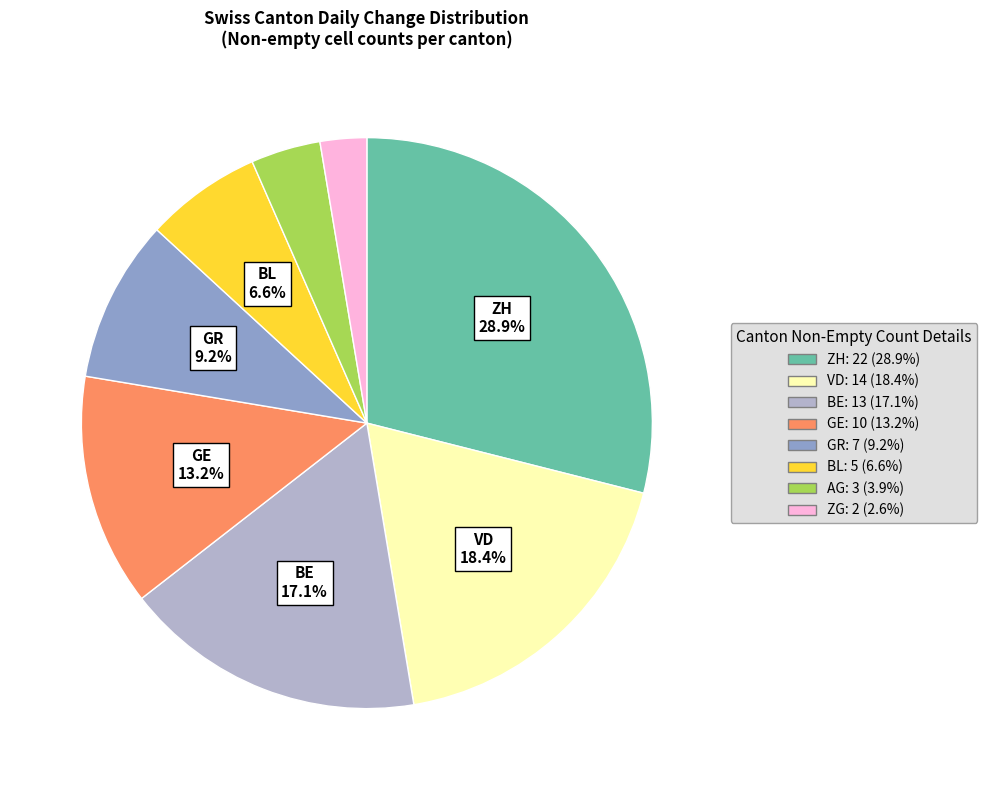

Is there any slice that represents more than half of the pie?

No